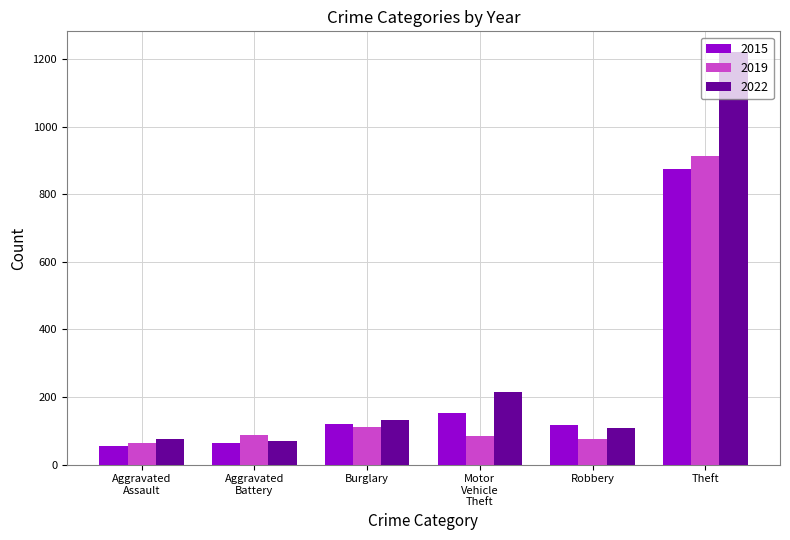

Are the bars grouped side by side (vs. stacked)?

Yes